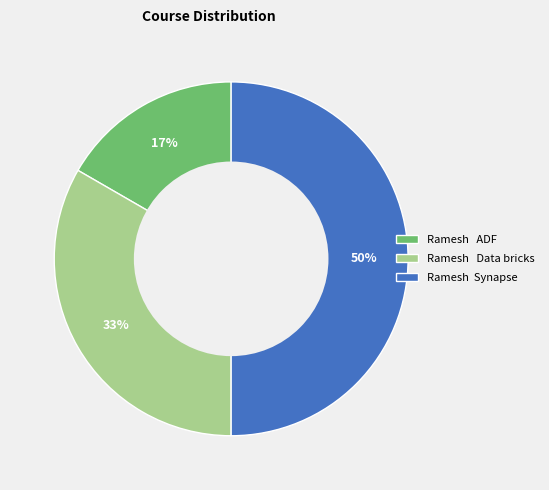

To the nearest percent, what percentage of the pie is Ramesh ADF?

17%